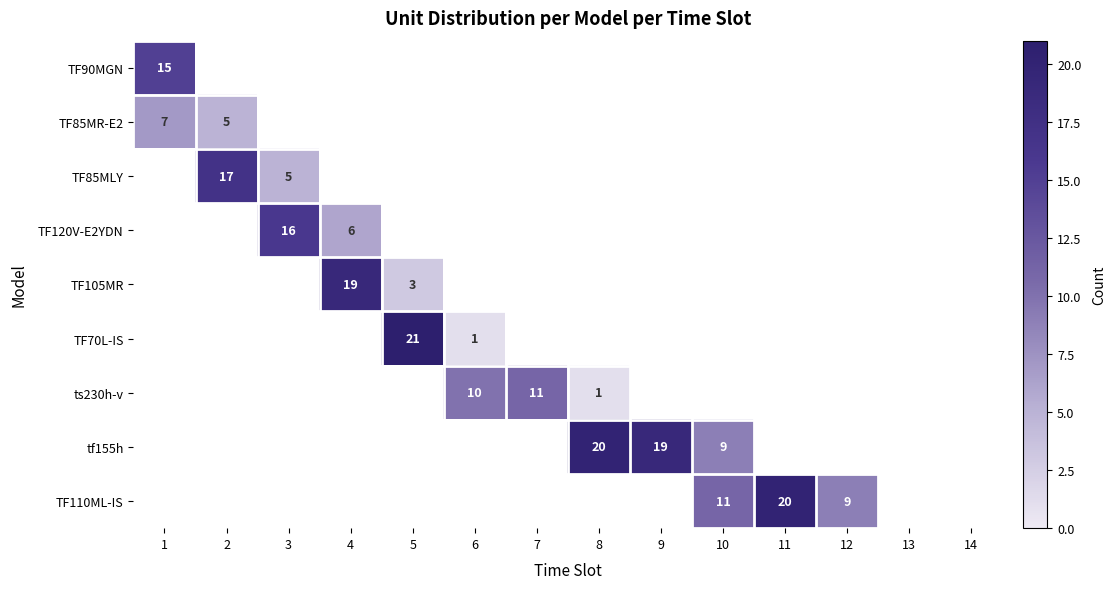

The value of TF110ML-IS at 11 is 33.1. True or false?

False